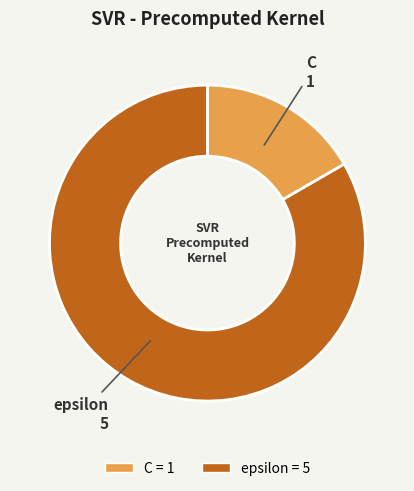

Is the sum of C and epsilon greater than half?

Yes